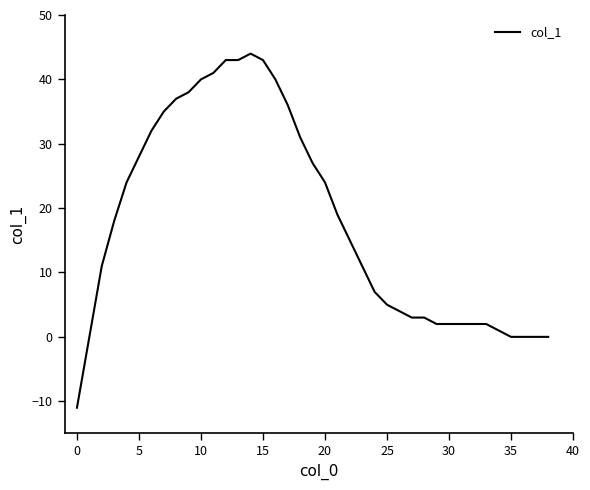

What is the difference between the maximum and minimum values?

55